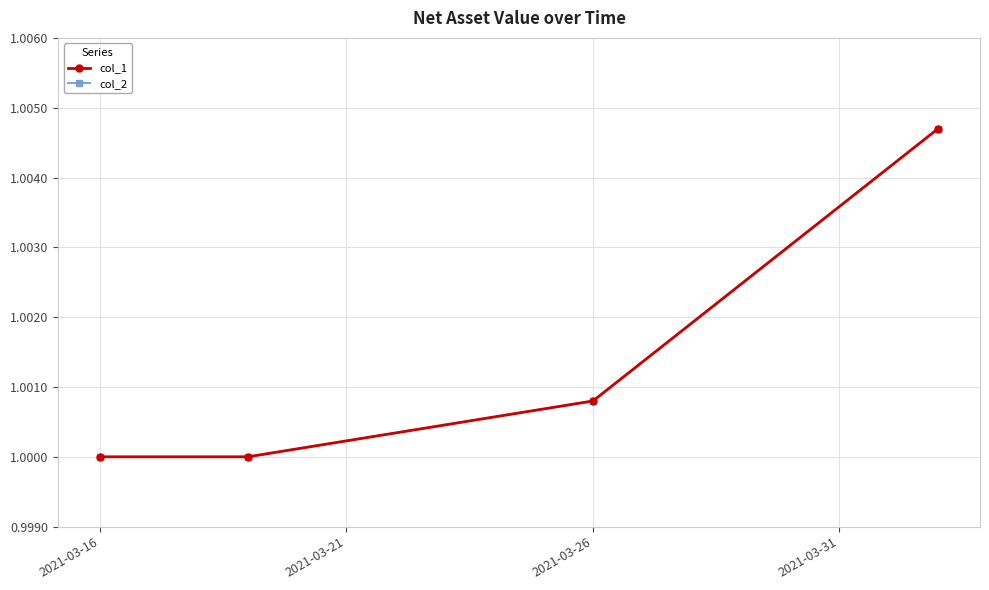

How many col_2 values are between 1 and 2?

4